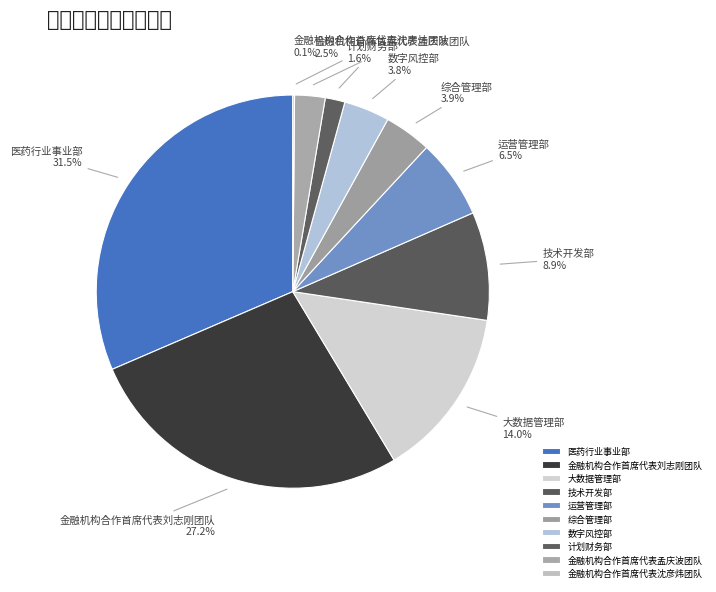

Which has a higher value, 大数据管理部 or 技术开发部?

大数据管理部